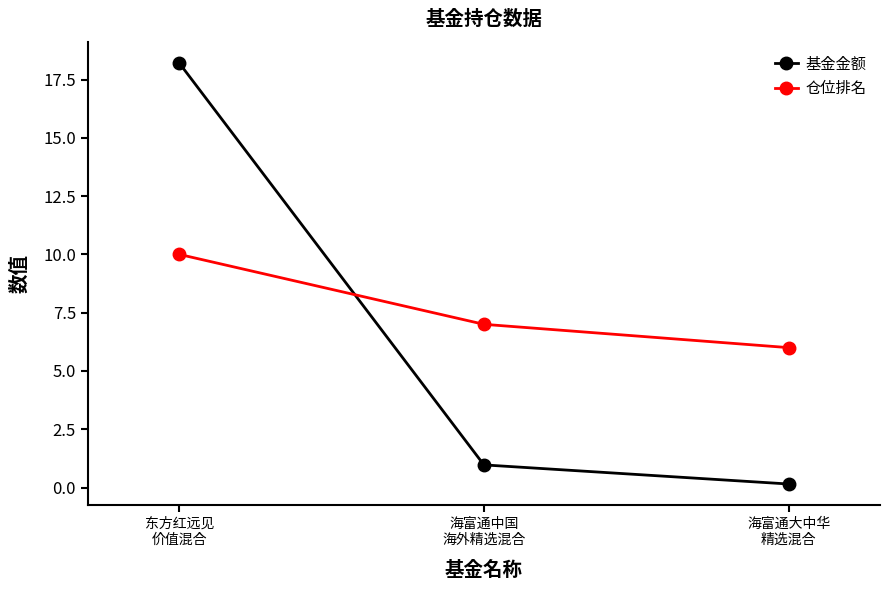

What is the sum of all 基金金额 values?

19.3